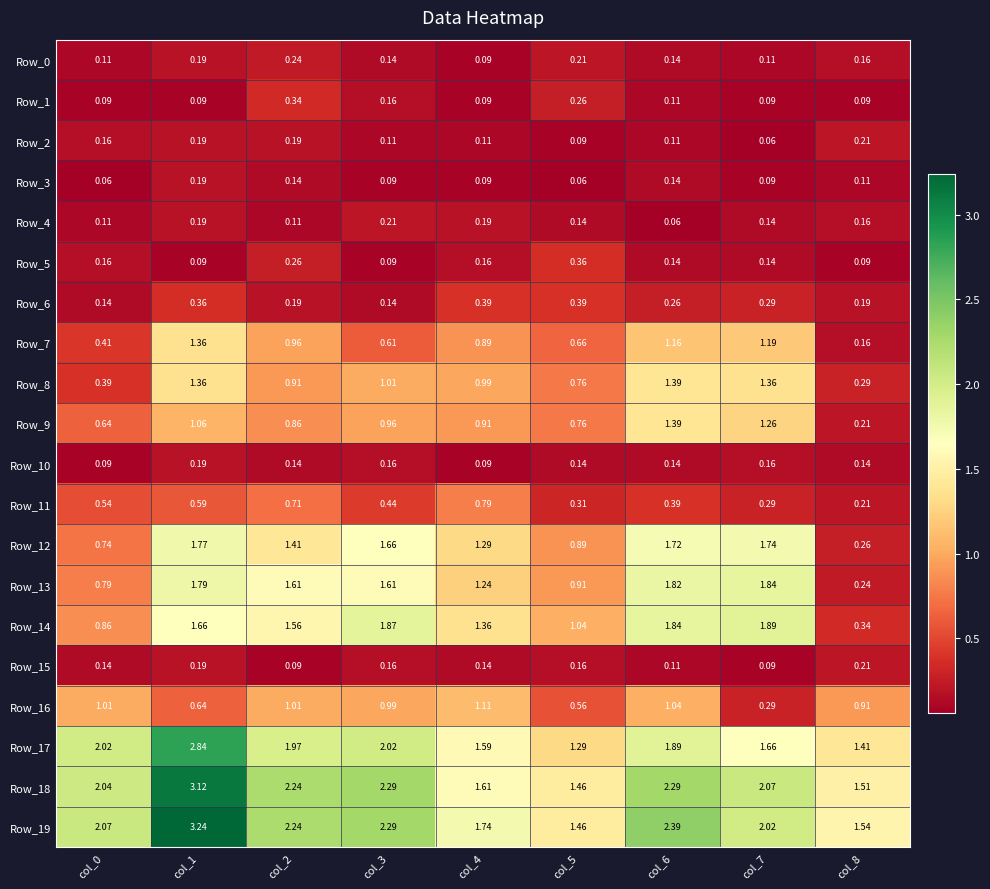

Reading left to right, transcribe all the data shown in this chart.

Row_0: col_0=0.1	col_1=0.2	col_2=0.2	col_3=0.1	col_4=0.1	col_5=0.2	col_6=0.1	col_7=0.1	col_8=0.2
Row_1: col_0=0.1	col_1=0.1	col_2=0.3	col_3=0.2	col_4=0.1	col_5=0.3	col_6=0.1	col_7=0.1	col_8=0.1
Row_2: col_0=0.2	col_1=0.2	col_2=0.2	col_3=0.1	col_4=0.1	col_5=0.1	col_6=0.1	col_7=0.1	col_8=0.2
Row_3: col_0=0.1	col_1=0.2	col_2=0.1	col_3=0.1	col_4=0.1	col_5=0.1	col_6=0.1	col_7=0.1	col_8=0.1
Row_4: col_0=0.1	col_1=0.2	col_2=0.1	col_3=0.2	col_4=0.2	col_5=0.1	col_6=0.1	col_7=0.1	col_8=0.2
Row_5: col_0=0.2	col_1=0.1	col_2=0.3	col_3=0.1	col_4=0.2	col_5=0.4	col_6=0.1	col_7=0.1	col_8=0.1
Row_6: col_0=0.1	col_1=0.4	col_2=0.2	col_3=0.1	col_4=0.4	col_5=0.4	col_6=0.3	col_7=0.3	col_8=0.2
Row_7: col_0=0.4	col_1=1.4	col_2=1.0	col_3=0.6	col_4=0.9	col_5=0.7	col_6=1.2	col_7=1.2	col_8=0.2
Row_8: col_0=0.4	col_1=1.4	col_2=0.9	col_3=1.0	col_4=1.0	col_5=0.8	col_6=1.4	col_7=1.4	col_8=0.3
Row_9: col_0=0.6	col_1=1.1	col_2=0.9	col_3=1.0	col_4=0.9	col_5=0.8	col_6=1.4	col_7=1.3	col_8=0.2
Row_10: col_0=0.1	col_1=0.2	col_2=0.1	col_3=0.2	col_4=0.1	col_5=0.1	col_6=0.1	col_7=0.2	col_8=0.1
Row_11: col_0=0.5	col_1=0.6	col_2=0.7	col_3=0.4	col_4=0.8	col_5=0.3	col_6=0.4	col_7=0.3	col_8=0.2
Row_12: col_0=0.7	col_1=1.8	col_2=1.4	col_3=1.7	col_4=1.3	col_5=0.9	col_6=1.7	col_7=1.7	col_8=0.3
Row_13: col_0=0.8	col_1=1.8	col_2=1.6	col_3=1.6	col_4=1.2	col_5=0.9	col_6=1.8	col_7=1.8	col_8=0.2
Row_14: col_0=0.9	col_1=1.7	col_2=1.6	col_3=1.9	col_4=1.4	col_5=1.0	col_6=1.8	col_7=1.9	col_8=0.3
Row_15: col_0=0.1	col_1=0.2	col_2=0.1	col_3=0.2	col_4=0.1	col_5=0.2	col_6=0.1	col_7=0.1	col_8=0.2
Row_16: col_0=1.0	col_1=0.6	col_2=1.0	col_3=1.0	col_4=1.1	col_5=0.6	col_6=1.0	col_7=0.3	col_8=0.9
Row_17: col_0=2.0	col_1=2.8	col_2=2.0	col_3=2.0	col_4=1.6	col_5=1.3	col_6=1.9	col_7=1.7	col_8=1.4
Row_18: col_0=2.0	col_1=3.1	col_2=2.2	col_3=2.3	col_4=1.6	col_5=1.5	col_6=2.3	col_7=2.1	col_8=1.5
Row_19: col_0=2.1	col_1=3.2	col_2=2.2	col_3=2.3	col_4=1.7	col_5=1.5	col_6=2.4	col_7=2.0	col_8=1.5